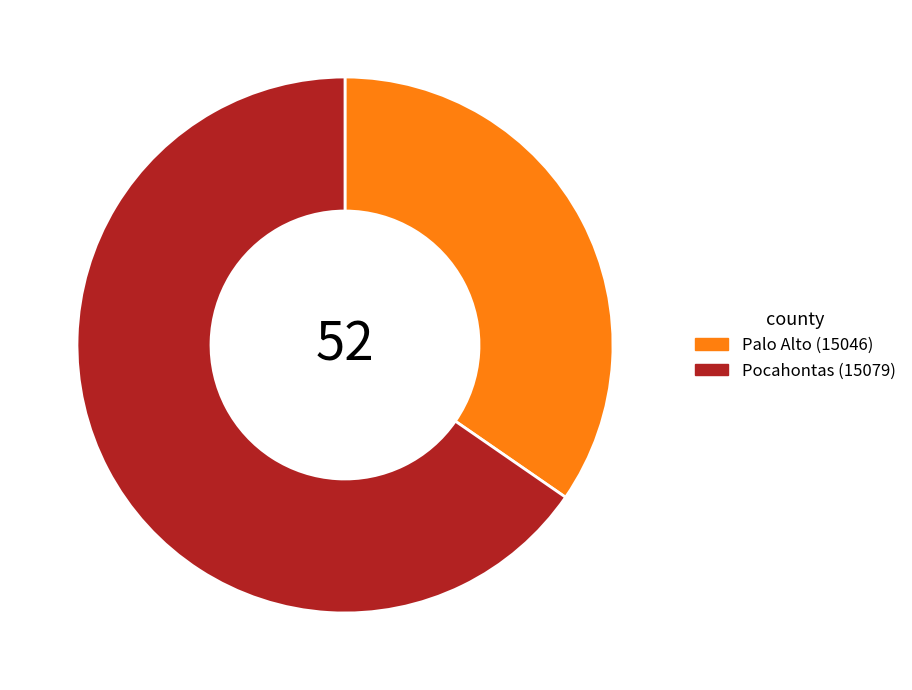

Which slice represents more than half of the pie?

Pocahontas (15079)